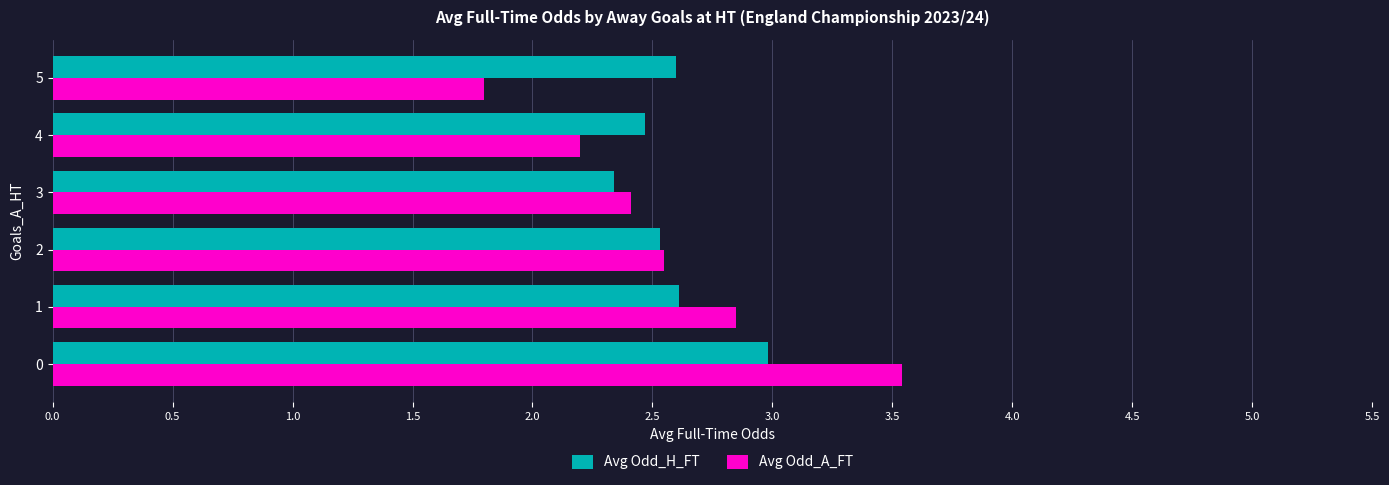

At which category is the sum across all series the highest?

0